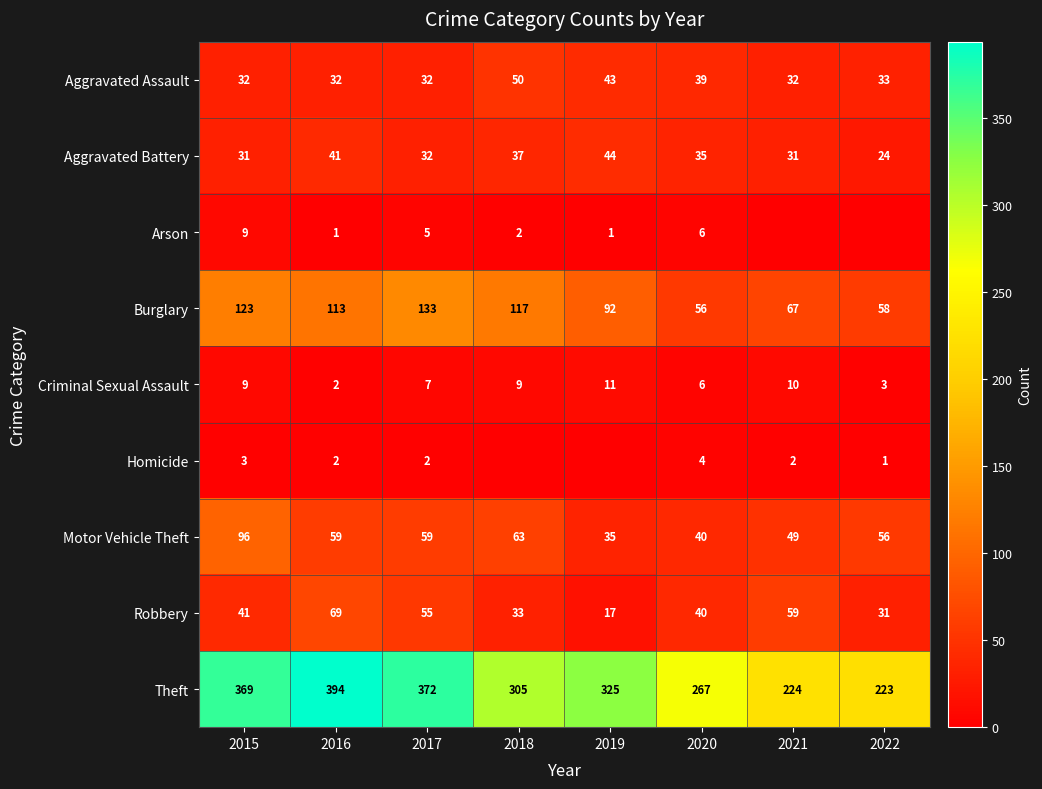

What is the total value across all series at 2016?

713